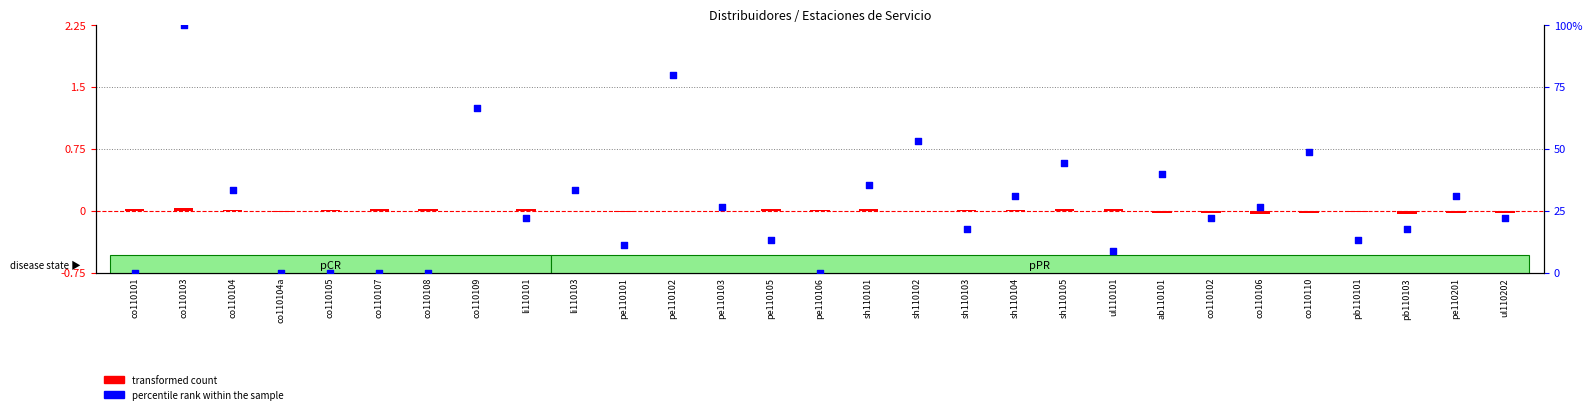

Which series has the widest spread of Y values?

percentile rank within the sample